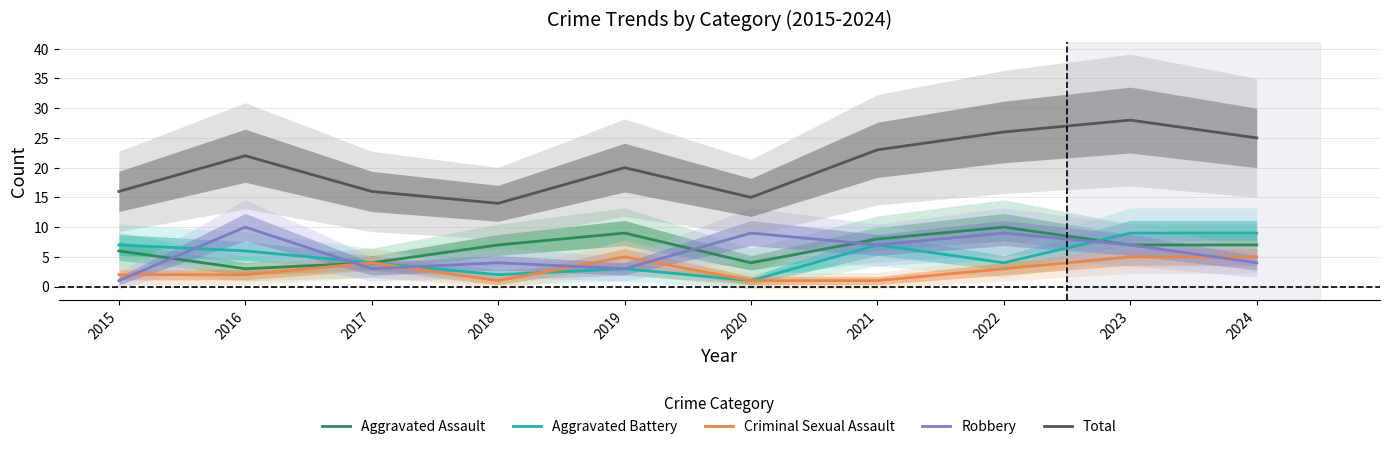

At which label does Robbery reach its peak?

2016